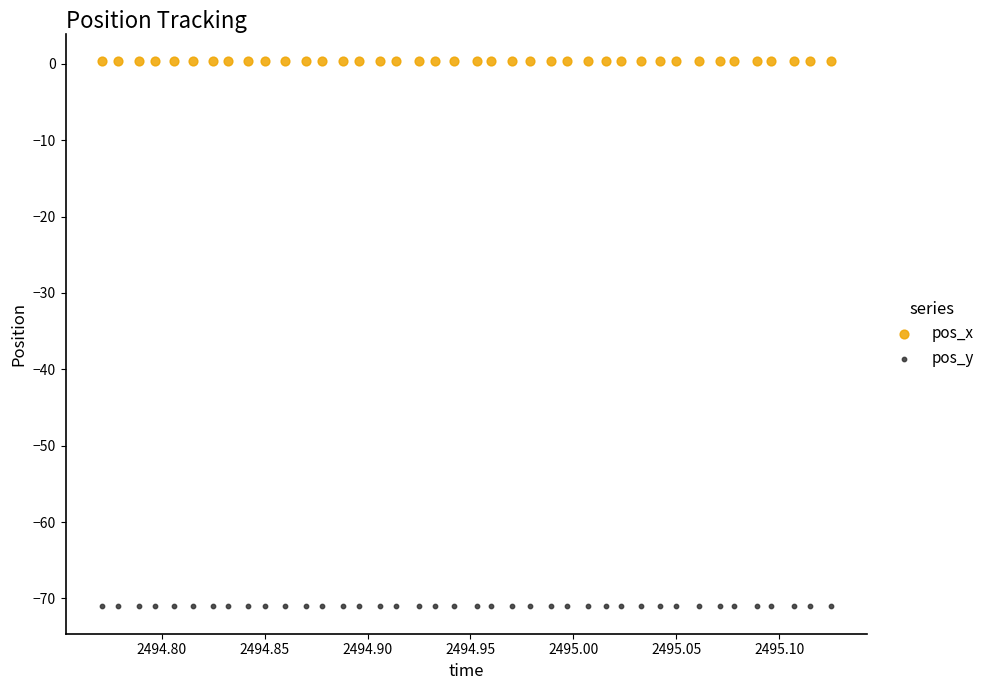

Which series contains the lowest Y value?

pos_y